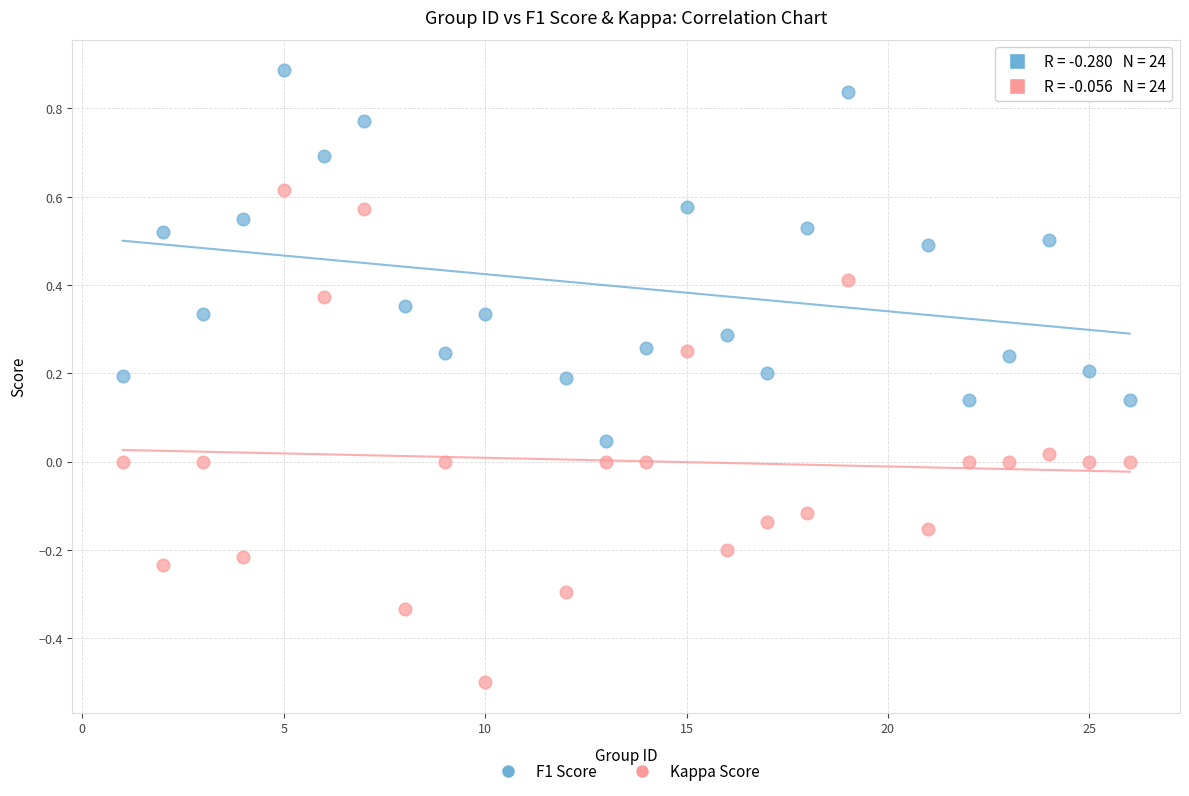

Which series contains the lowest Y value?

Kappa Score